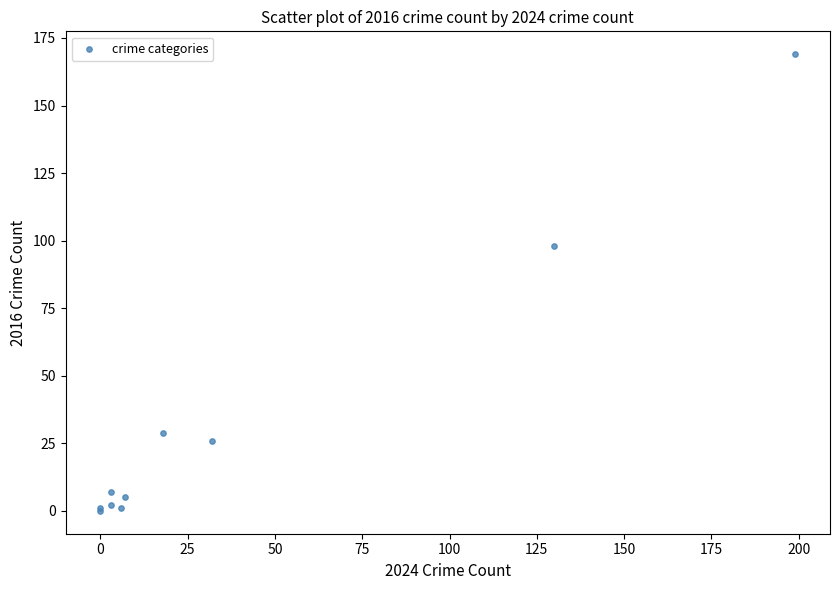

What Y value in the scatter plot is closest to 84?

98